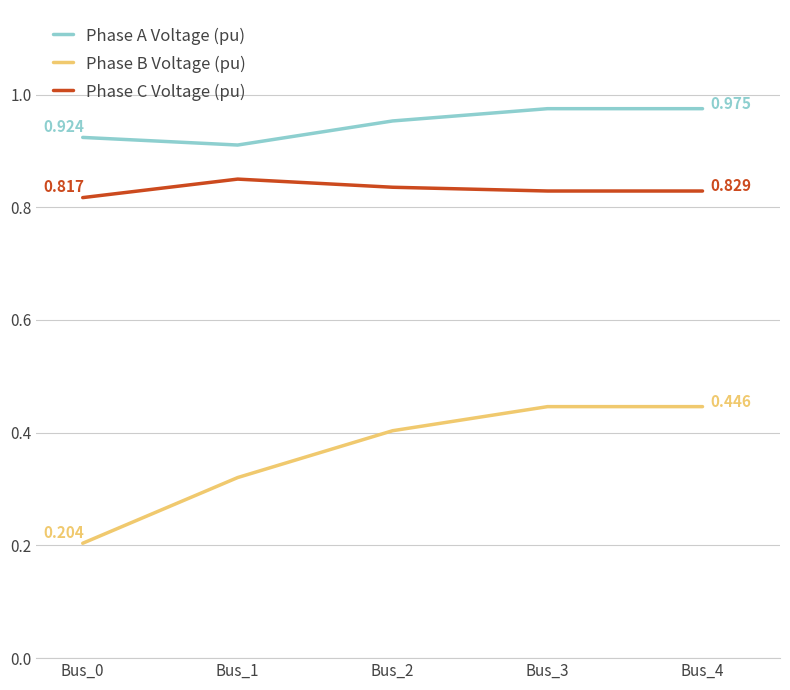

True or false: Phase B Voltage (pu) and Phase A Voltage (pu) intersect in this chart.

False